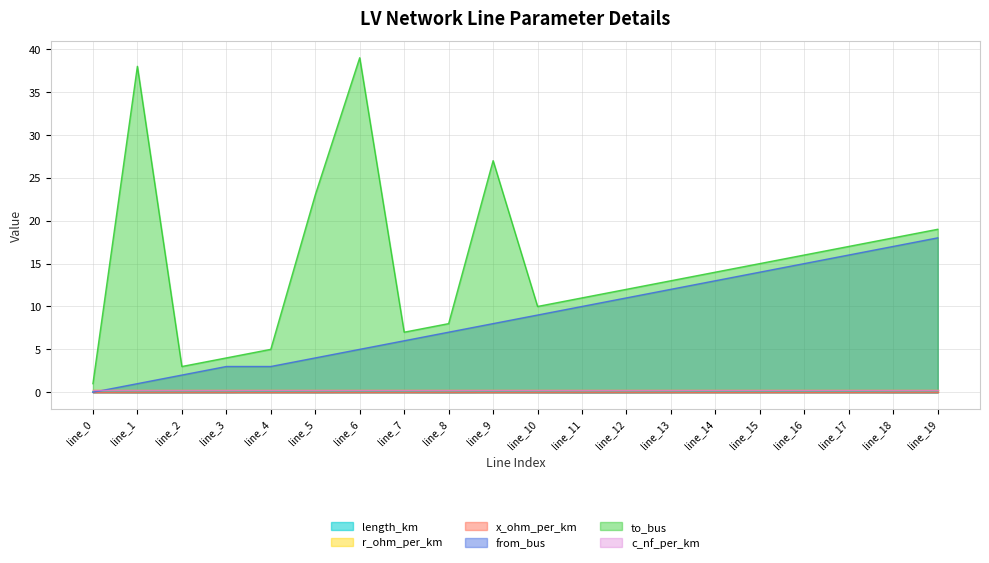

List the labels in order of length_km value, smallest first.

line_11, line_12, line_19, line_8, line_1, line_18, line_3, line_2, line_10, line_5, line_13, line_7, line_6, line_9, line_0, line_15, line_16, line_14, line_17, line_4